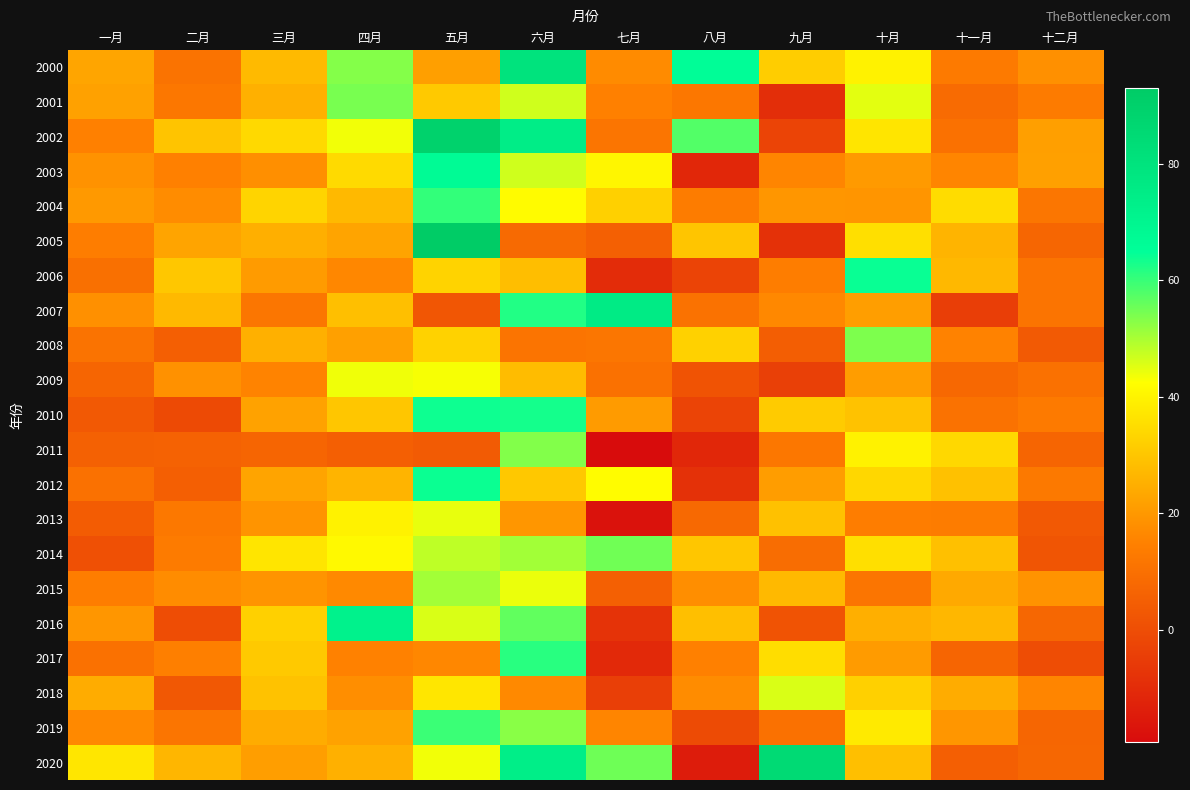

Which series has the largest range (max minus min)?

2005